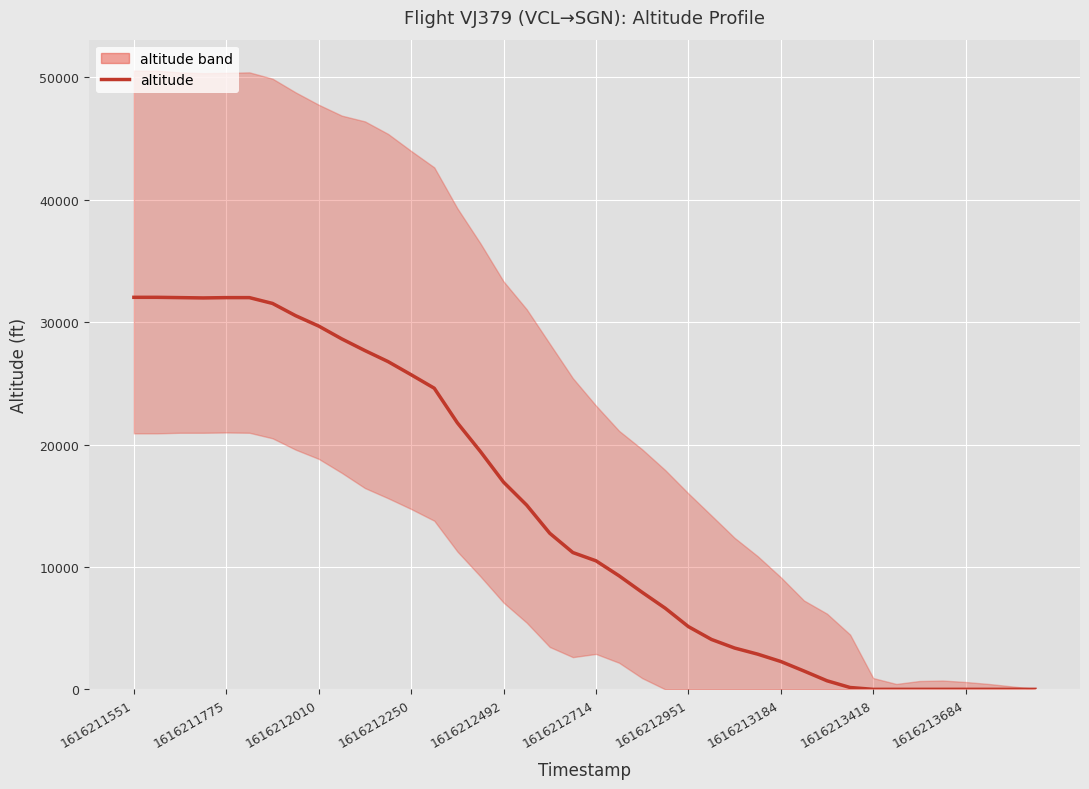

What is the change in value from 20 to 29?

-9000